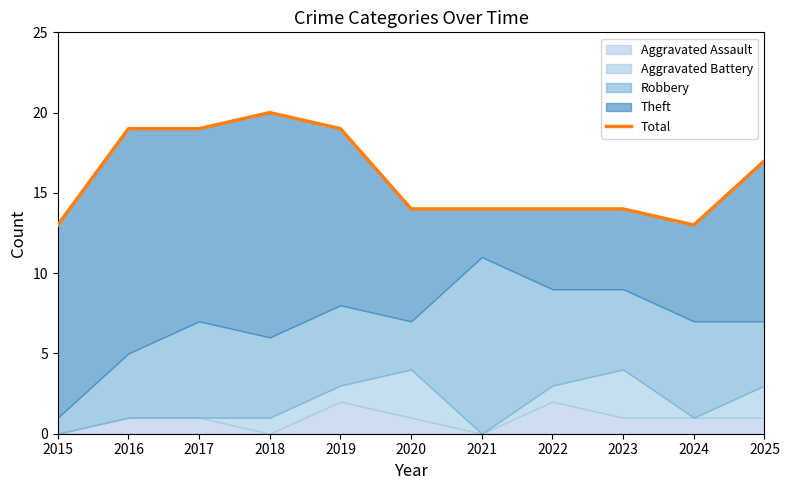

Reading right to left, list all the values displayed in this chart.

2025=17	2024=13	2023=14	2022=14	2021=14	2020=14	2019=19	2018=20	2017=19	2016=19	2015=13